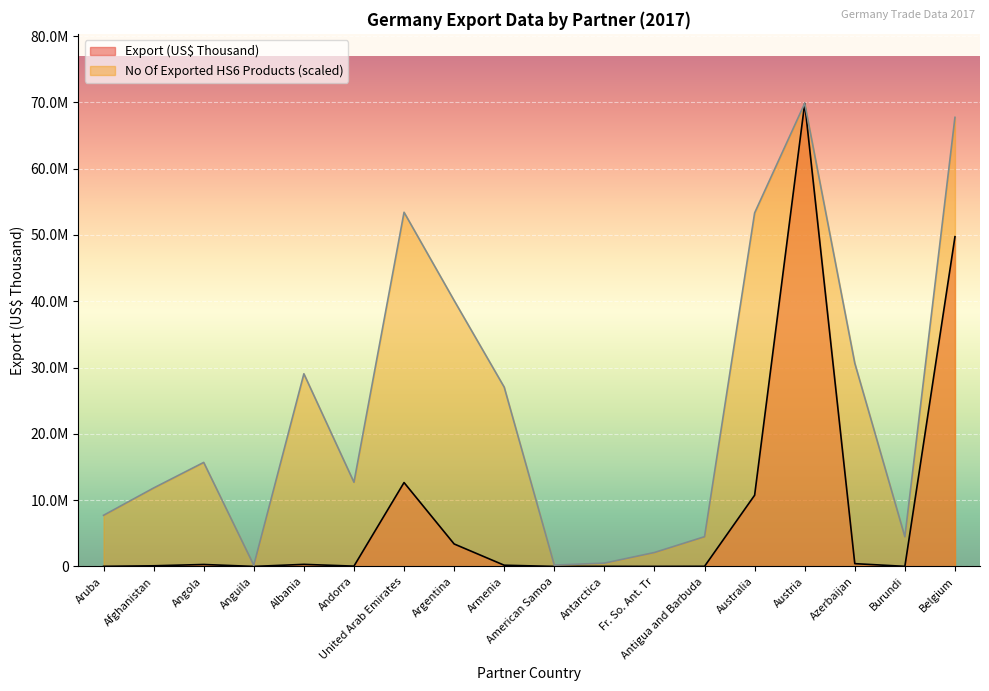

At American Samoa, list the series in order from largest to smallest.

No Of exported HS6 digit Products, Export (US$ Thousand)